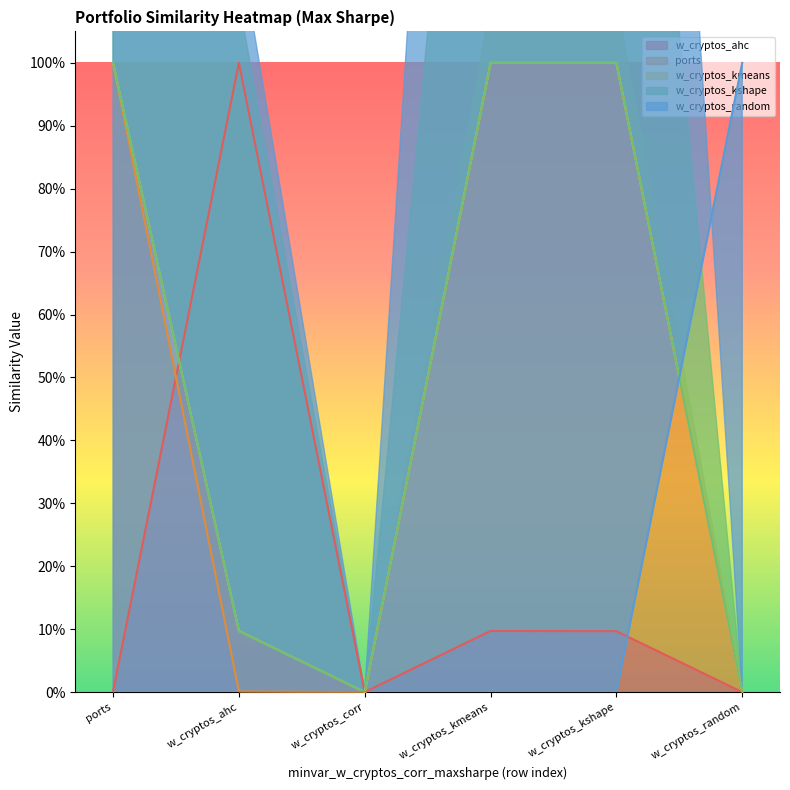

True or false: minvar_w_cryptos_kmeans_maxsharpe and minvar_w_cryptos_kshape_maxsharpe cross at least once.

False